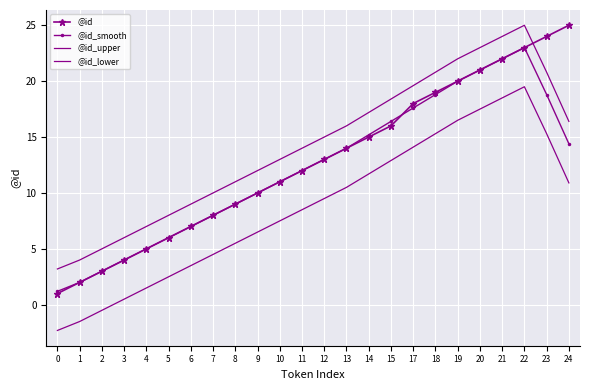

What is the value of the @id_lower point at the 3rd from the left?

-0.5